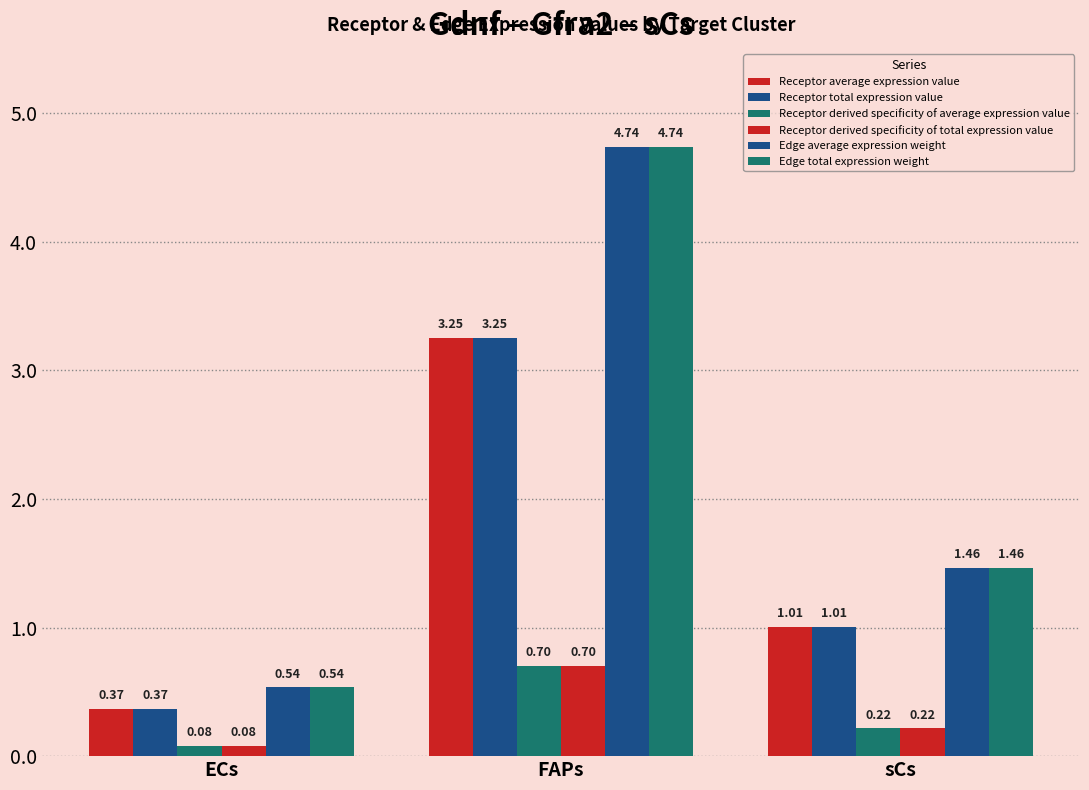

What is the total value across all series at ECs?

2.0